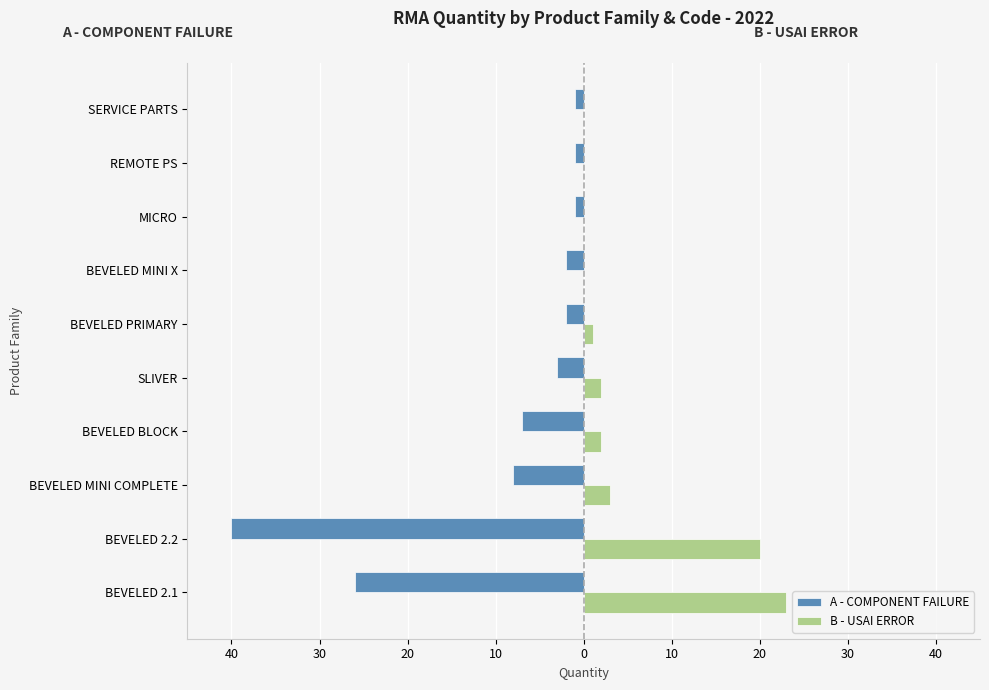

What is the smallest value displayed?

-40